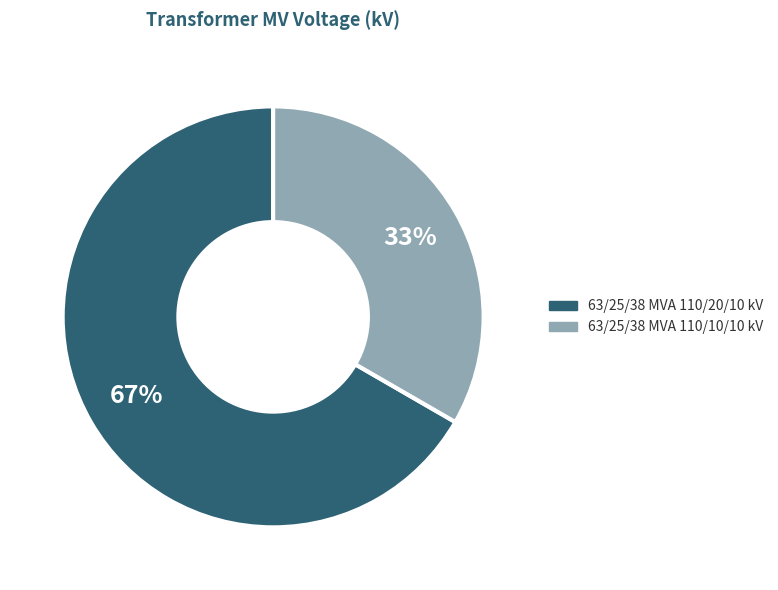

Which category has the smallest portion of the pie?

63/25/38 MVA 110/10/10 kV